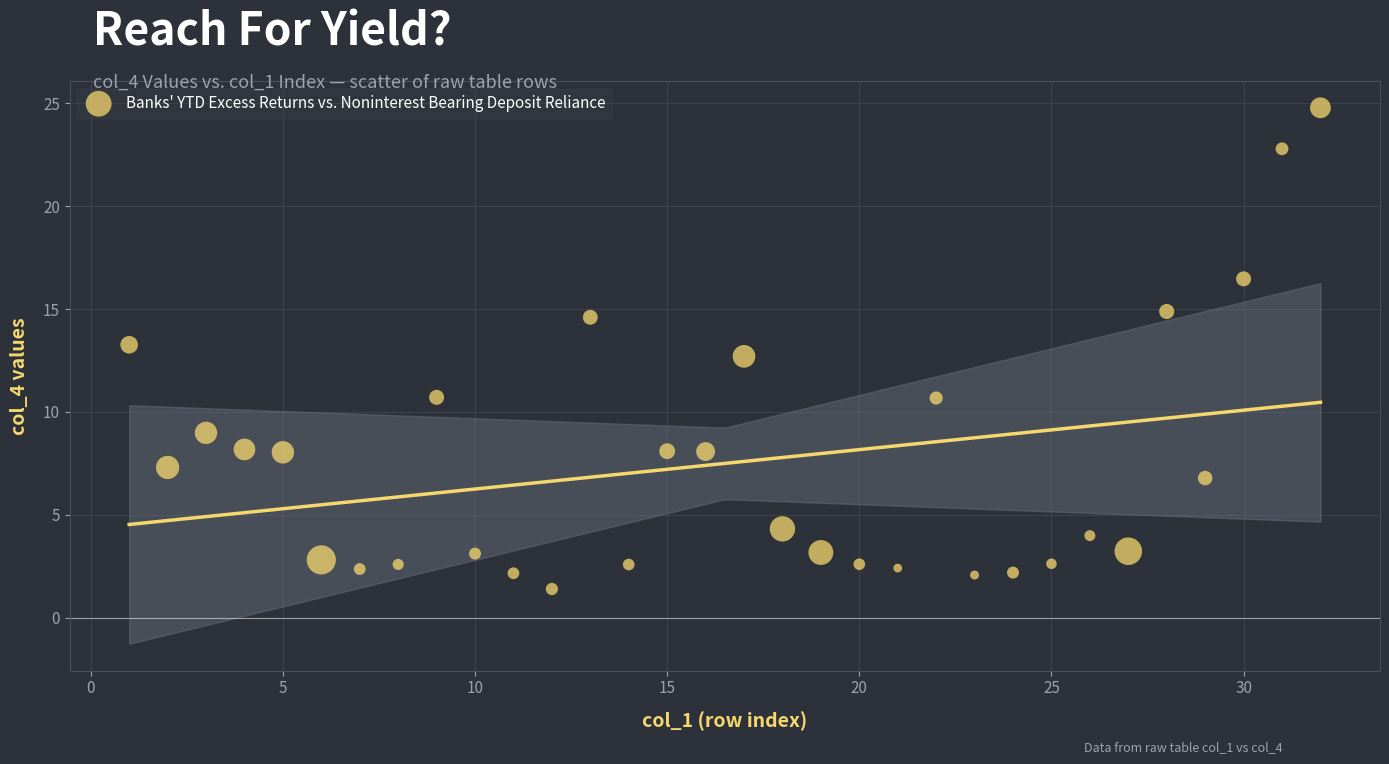

What is the range of Y values (max minus min)?

23.4